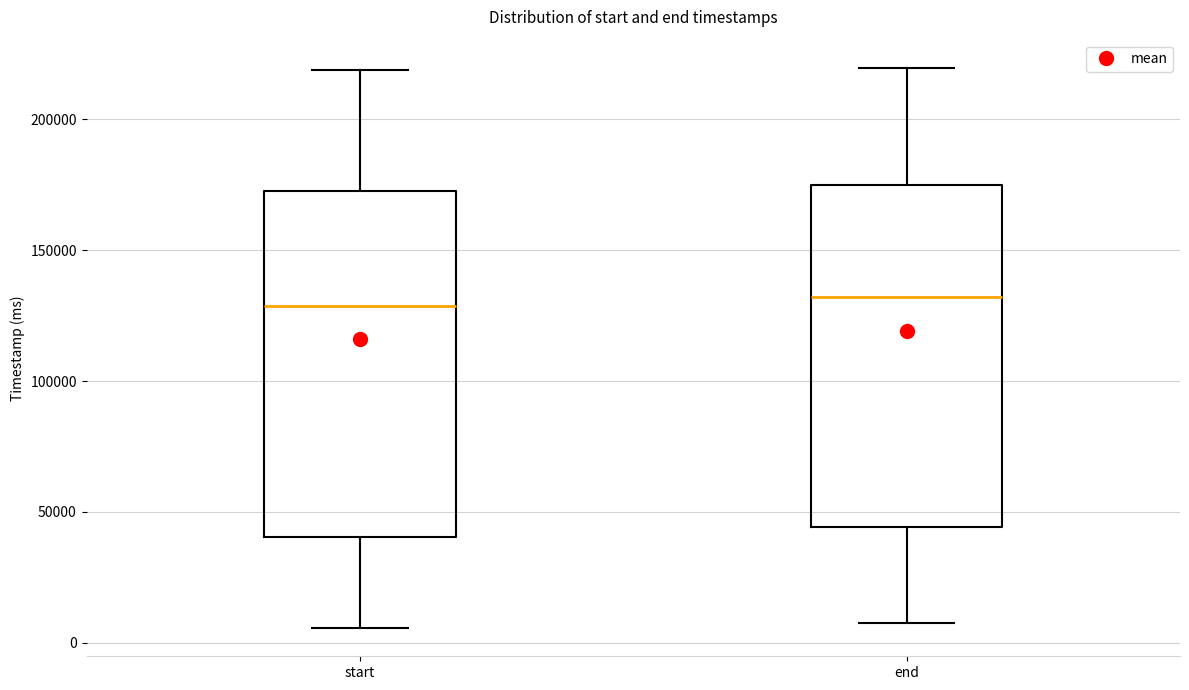

Reading left to right, read every box against the y-axis: the position of its median line, the range the box covers, and the ends of its whiskers. The values are not printed on the chart, so give them approximately, as read against the axis.

start: median 130000, box 40000 to 175000, whiskers 5000 to 220000
end: median 130000, box 45000 to 175000, whiskers 5000 to 220000